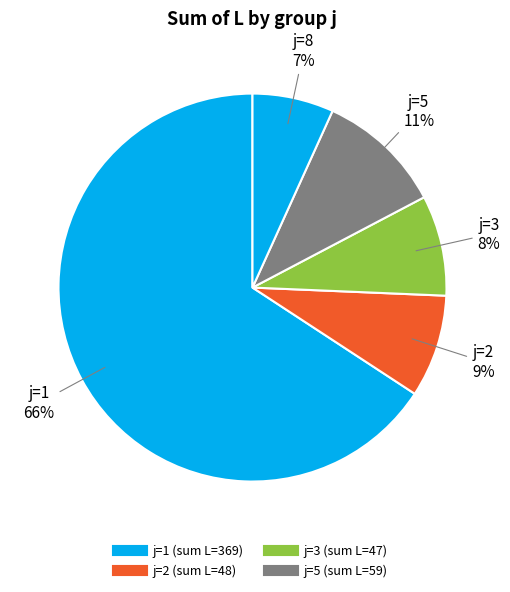

How many segments does this pie chart have?

5